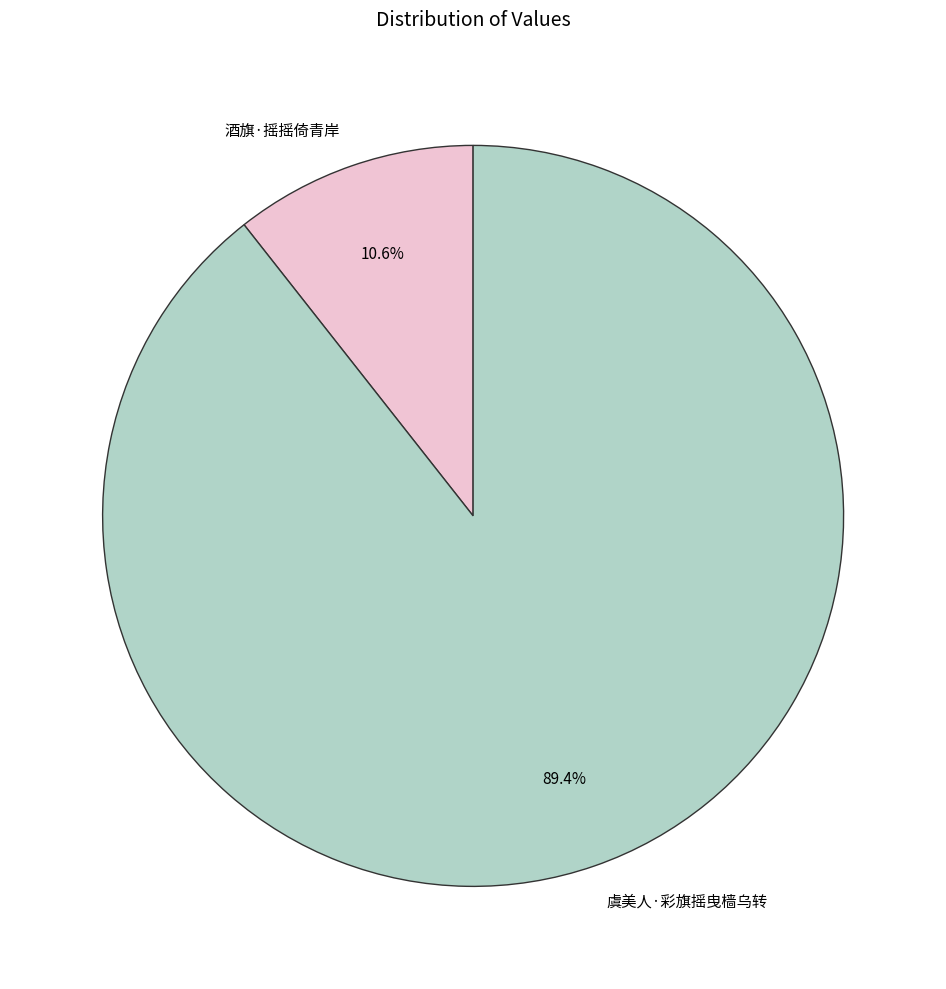

Rank the categories by value from lowest to highest.

酒旗·摇摇倚青岸, 虞美人·彩旗摇曳樯乌转